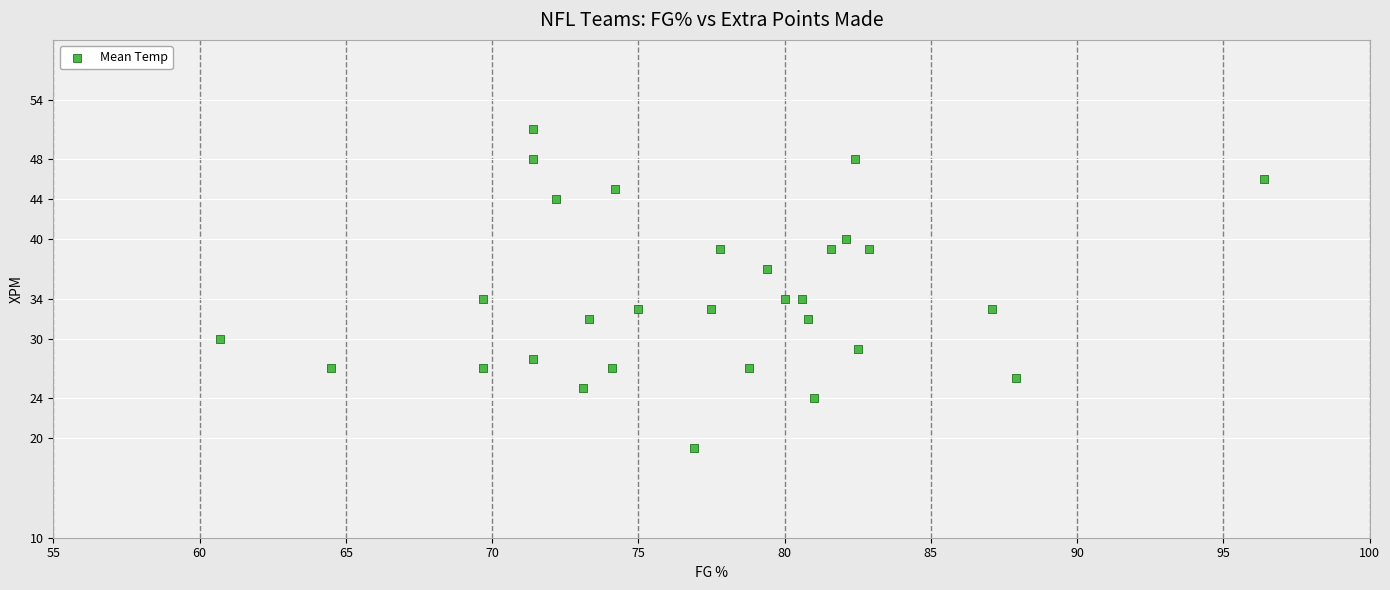

What is the range of Y values (max minus min)?

32